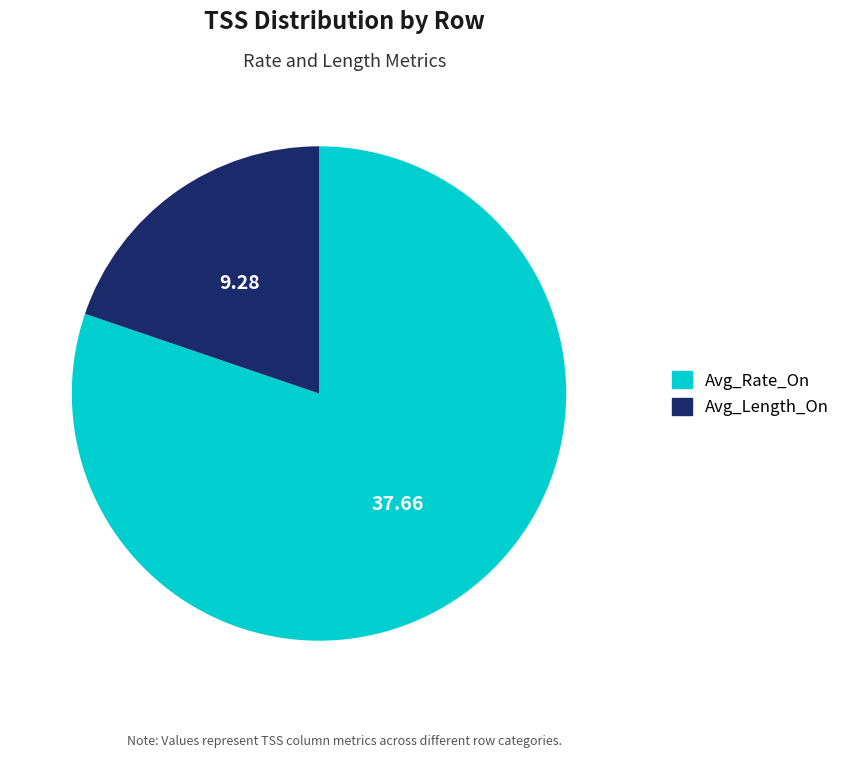

Is there any slice that represents more than half of the pie?

Yes